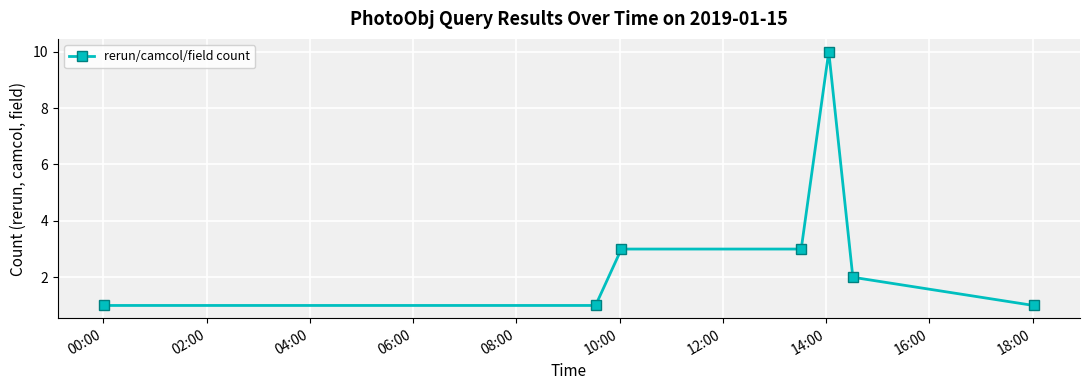

What is the maximum value shown in the chart?

10